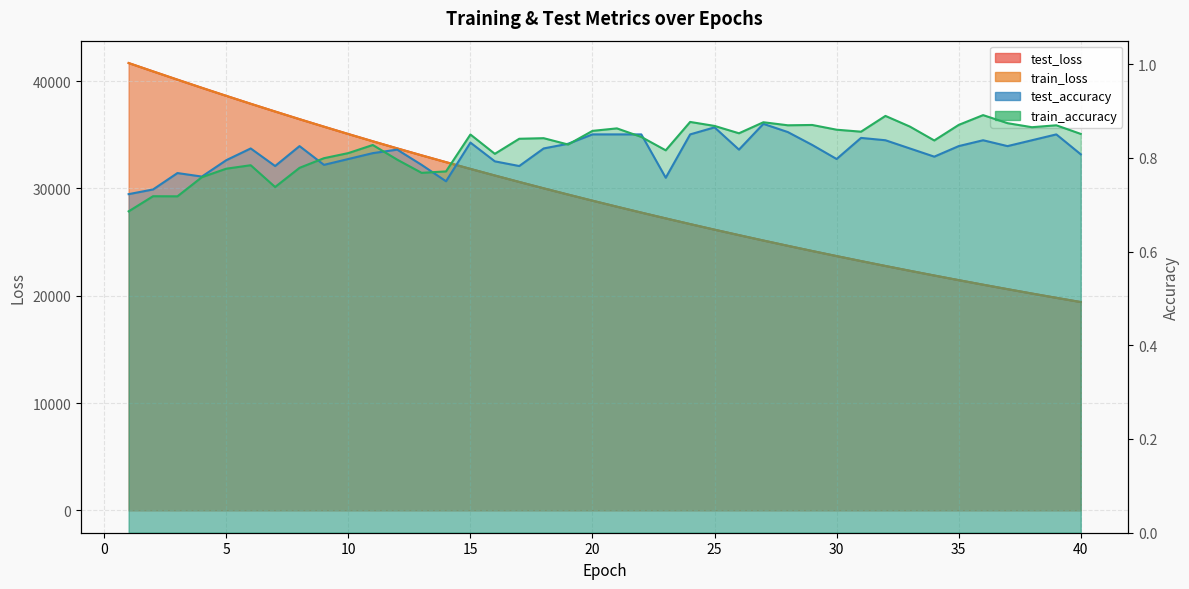

Which series changed the most between 16 and 17?

train_loss